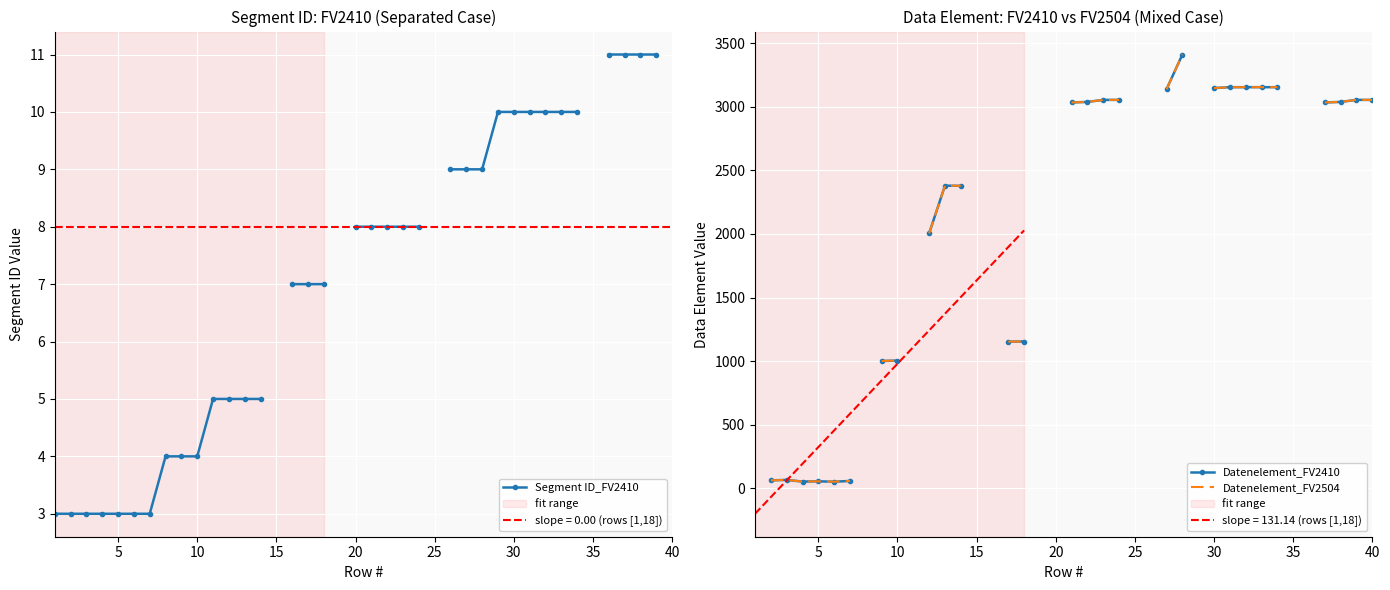

What is the minimum value for slope = 131.14 (rows [1,18])?

-201.2